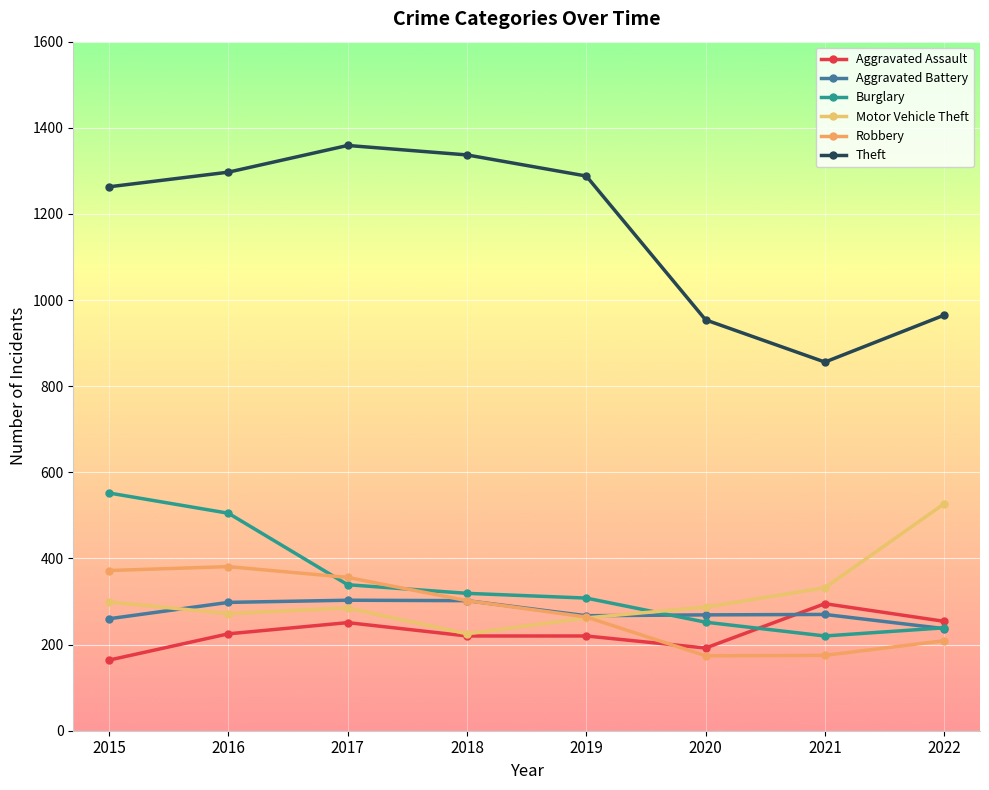

Where is the first local maximum for Aggravated Battery?

2017